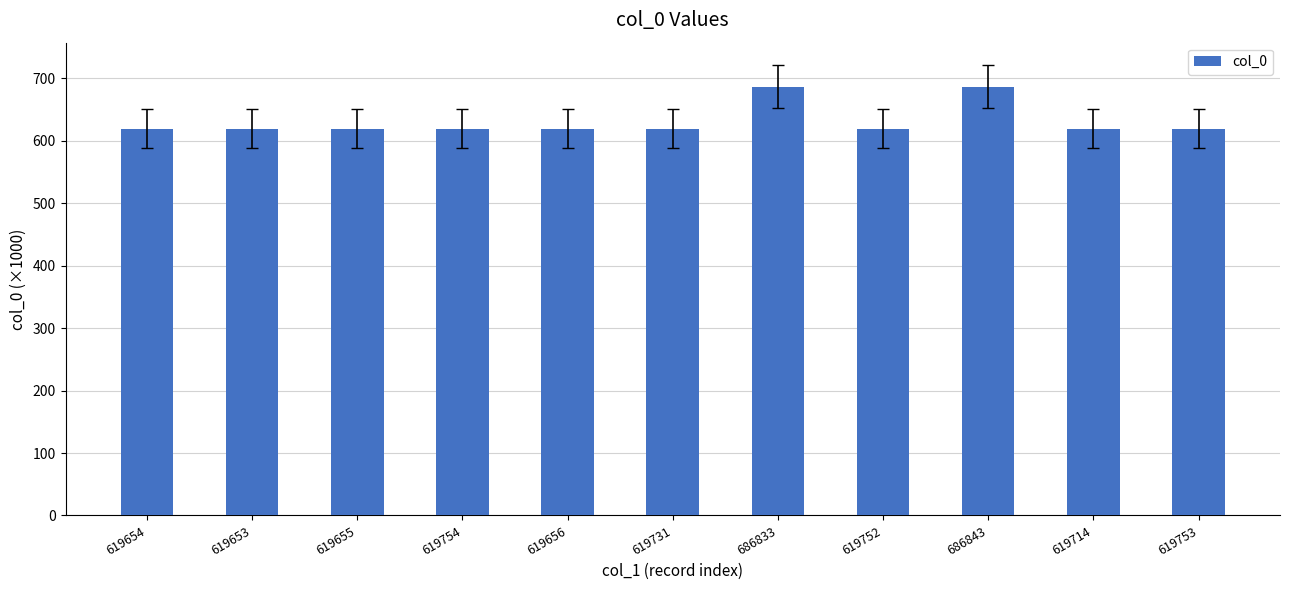

What is the difference between the maximum and second lowest values?

67.2